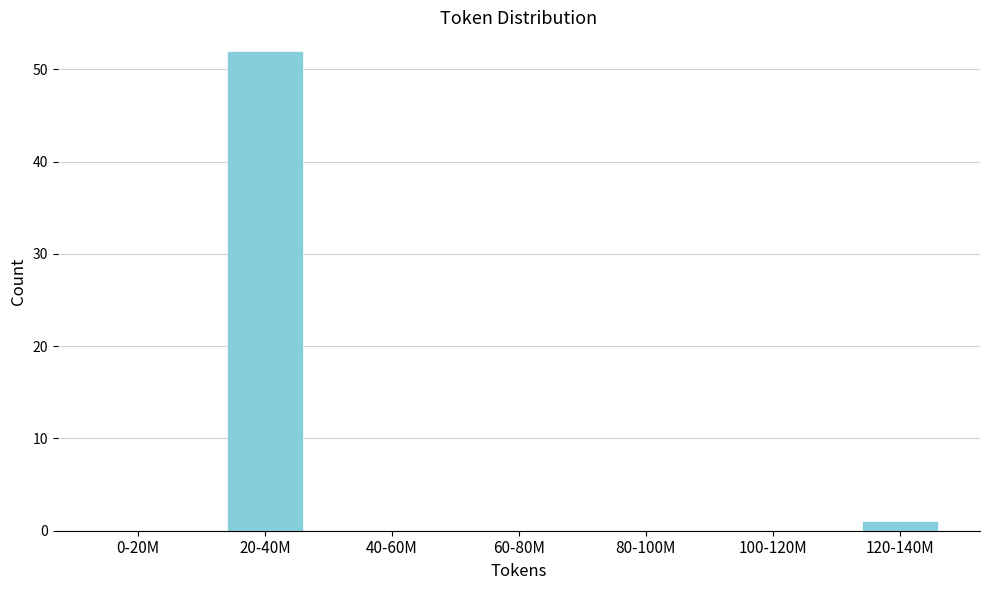

Reading right to left, transcribe all the data shown in this chart.

120-140M=1	100-120M=0	80-100M=0	60-80M=0	40-60M=0	20-40M=52	0-20M=0